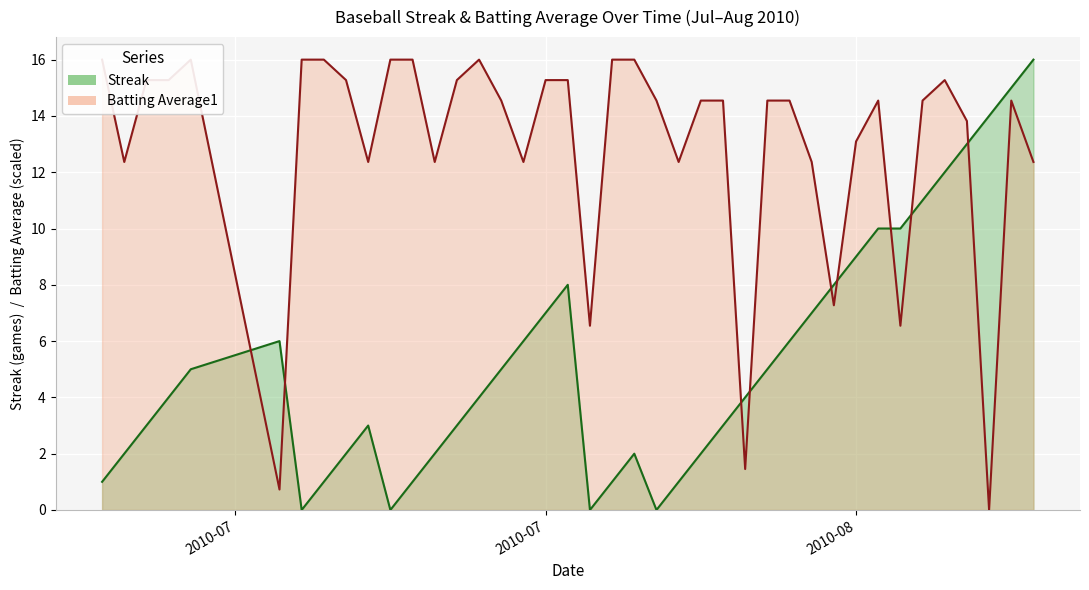

At how many categories does at least one series exceed 8?

36